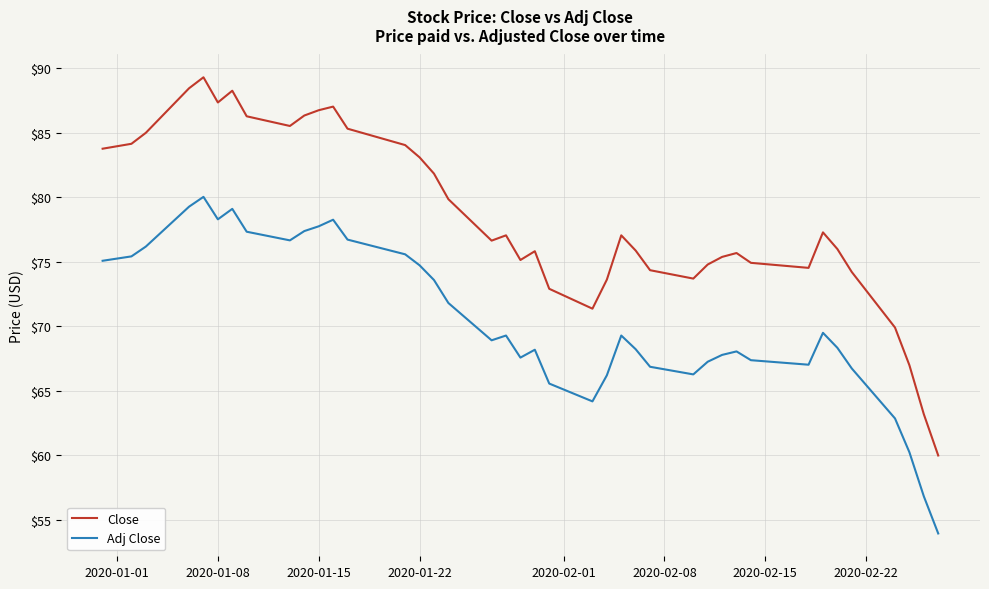

Rank the series by their average value, from lowest to highest.

Adj Close, Close